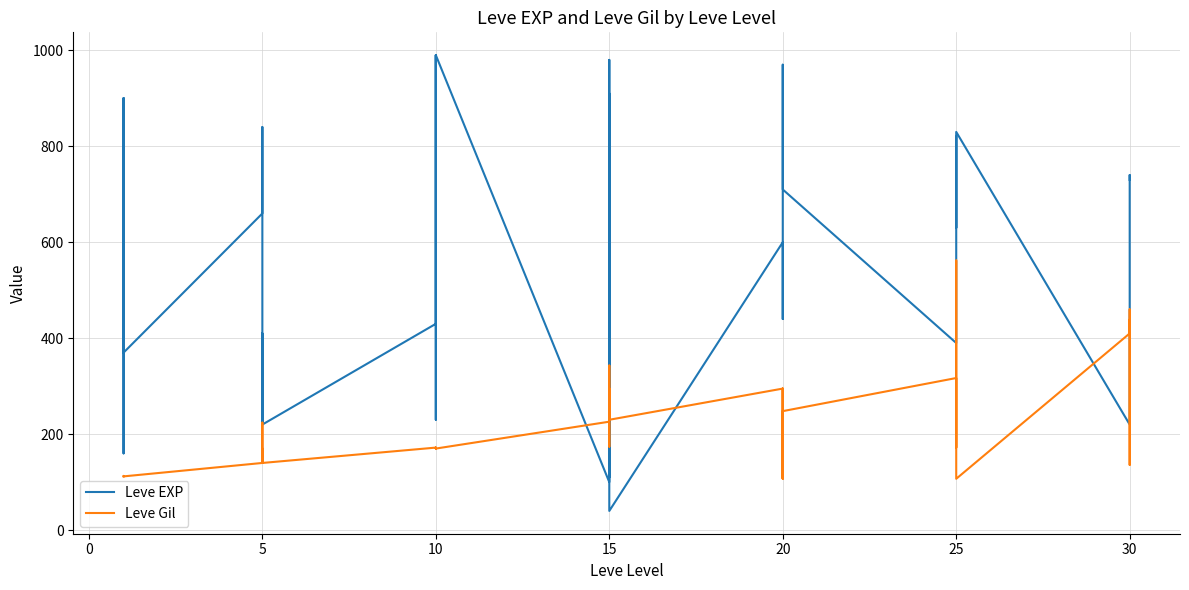

Does the chart have visible grid lines?

Yes